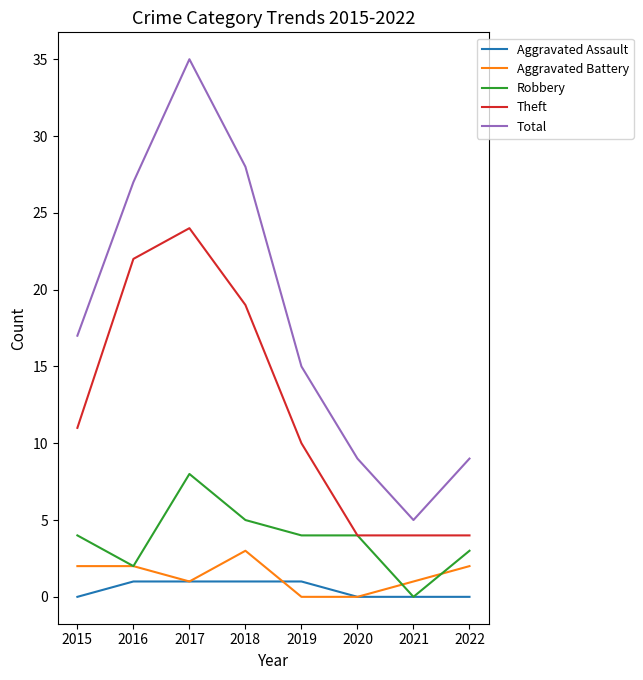

Count the Aggravated Battery values in the range 1 to 2.

5